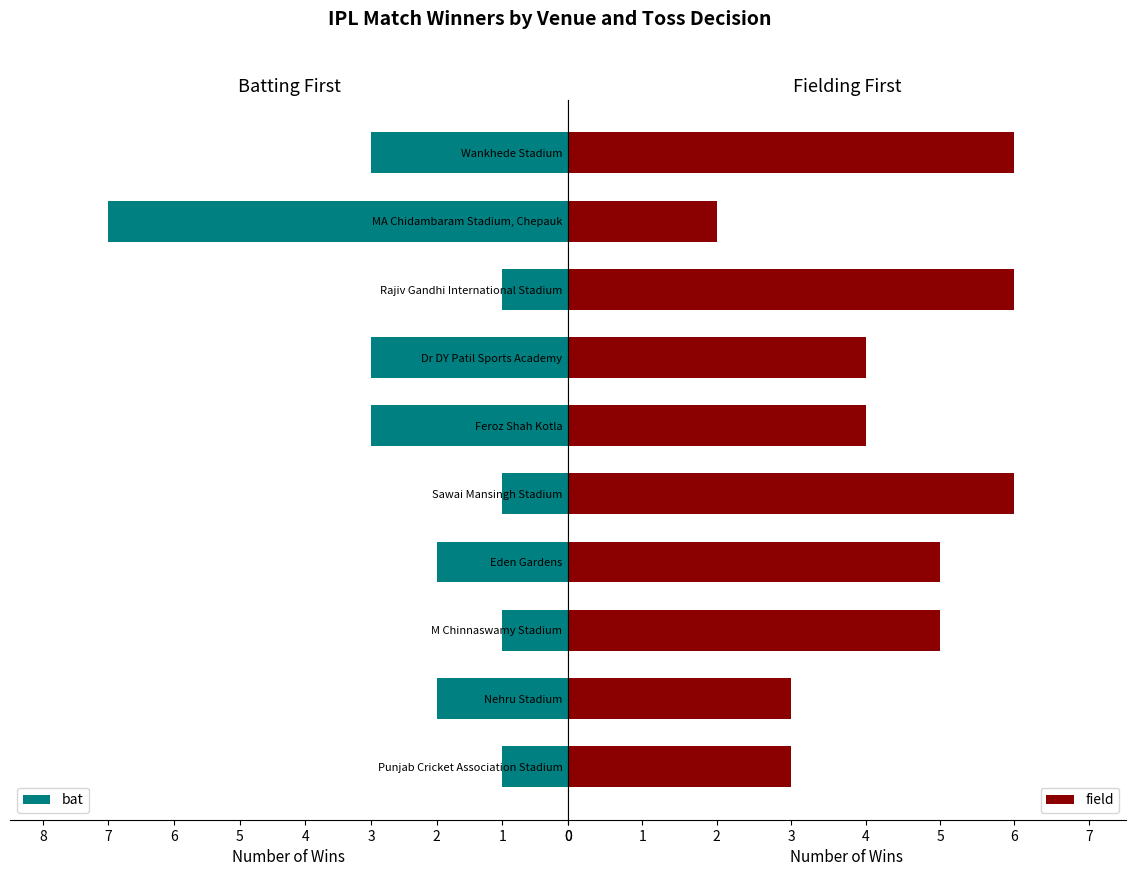

Which series has the largest range (max minus min)?

bat